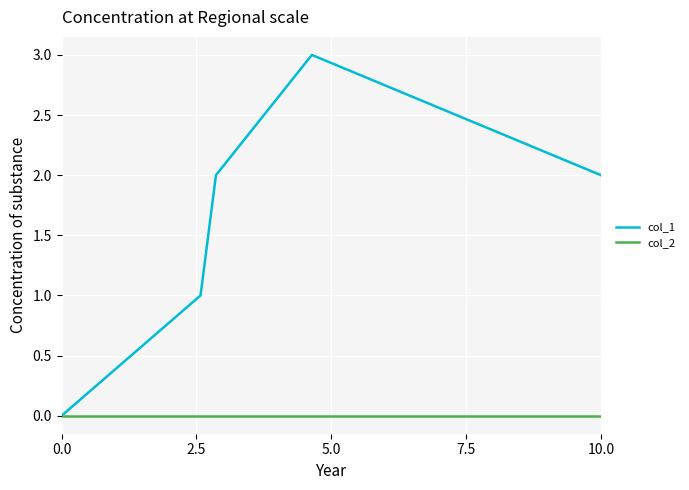

Which series has the largest range (max minus min)?

col_1